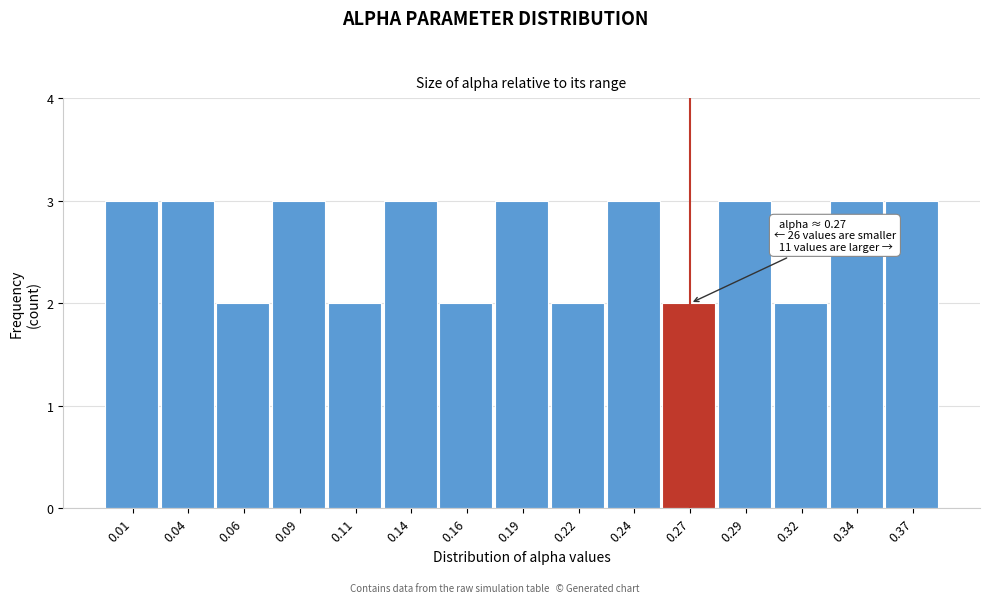

Reading right to left, transcribe all the data shown in this chart.

0.37=3	0.34=3	0.32=2	0.29=3	0.27=2	0.24=3	0.22=2	0.19=3	0.16=2	0.14=3	0.11=2	0.09=3	0.06=2	0.04=3	0.01=3